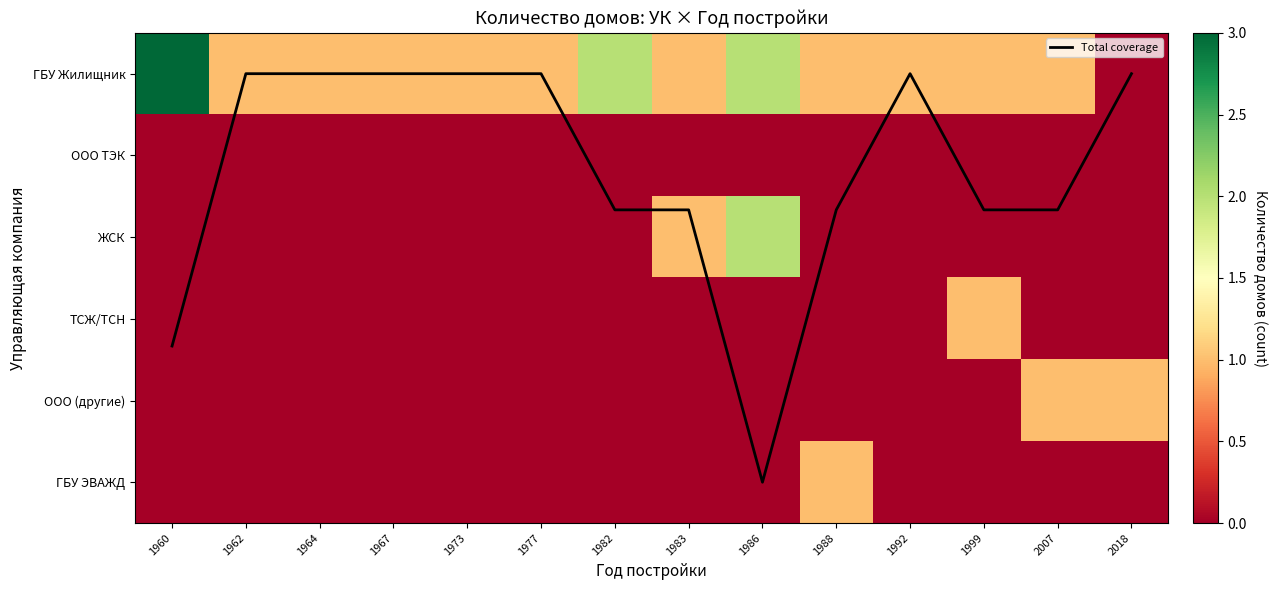

Is it true that Total coverage equals 1.7 at 1999?

True